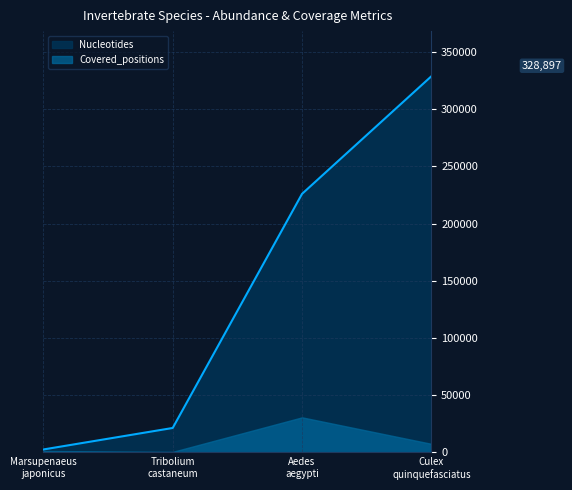

In Covered_positions, how many points are higher than both neighbors (excluding endpoints)?

1